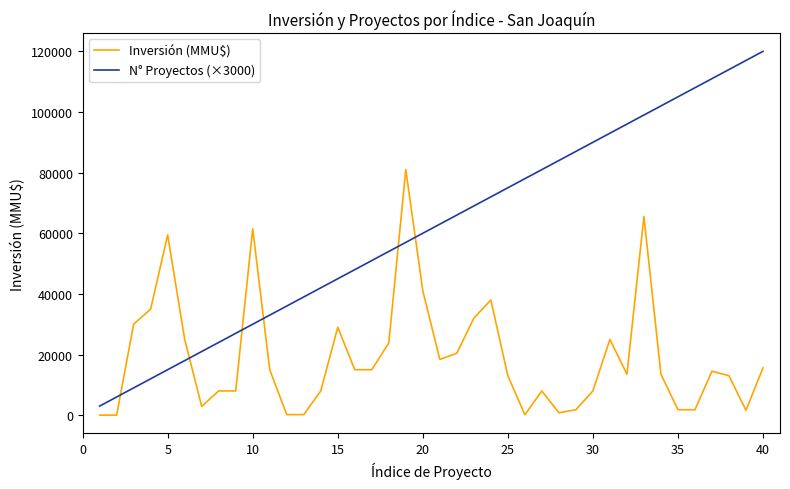

Rank the series by their average value, from highest to lowest.

N° Proyectos (×3000), Inversión (MMU$)